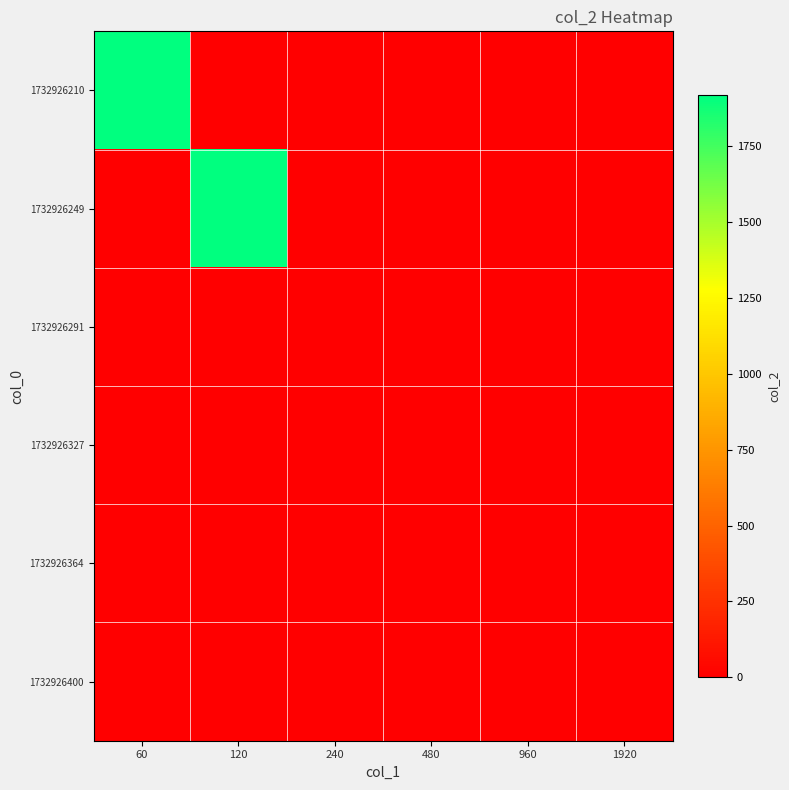

At how many categories does at least one series exceed 1645?

2